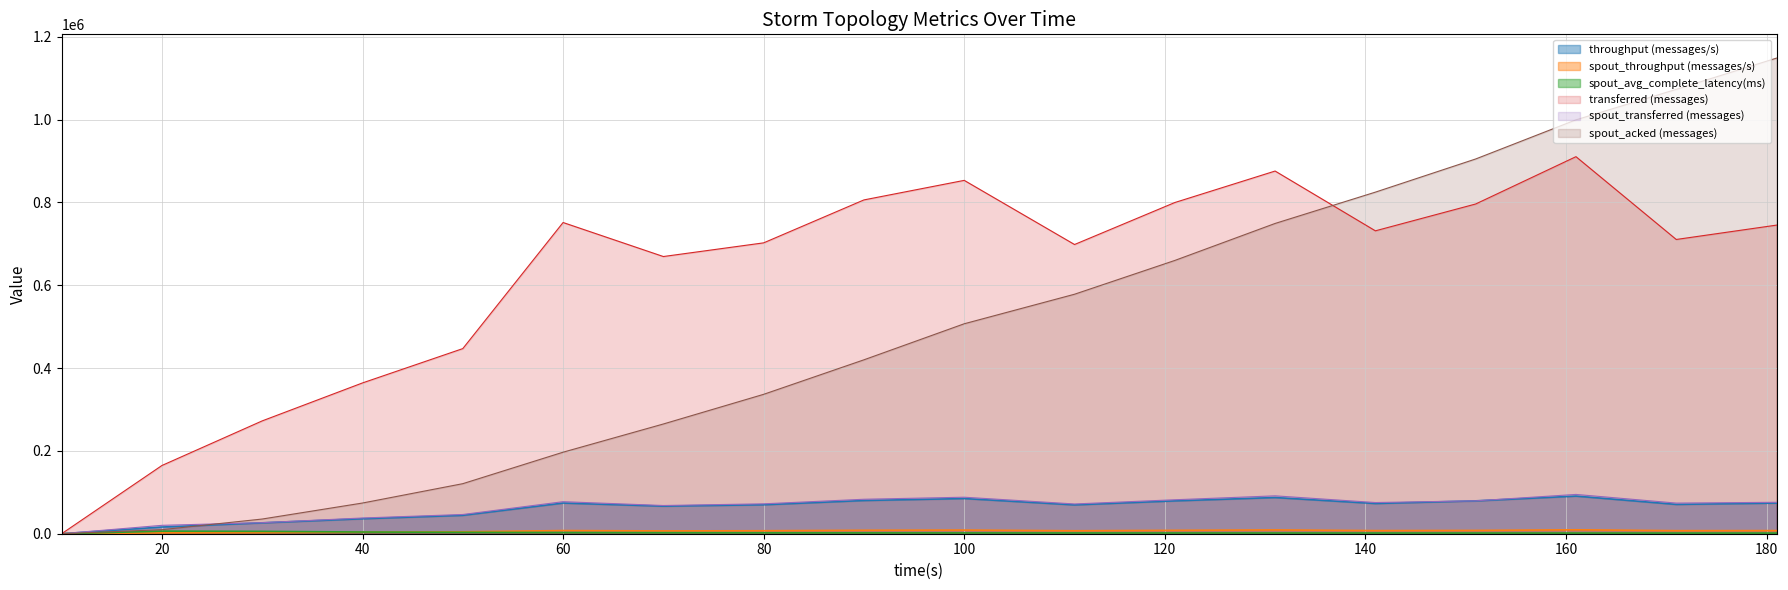

Reading right to left, transcribe all the data shown in this chart.

transferred (messages): 745080.0	710420.0	910340.0	796100.0	731300.0	875640.0	799620.0	698260.0	853120.0	805920.0	702260.0	669240.0	751360.0	446940.0	364080.0	272440.0	164760.0	0.0
throughput (messages/s): 74012.0	70815.0	90852.0	79356.0	72969.0	87354.0	79374.0	69658.0	84972.0	80246.0	69967.0	66610.0	74076.0	44449.0	36169.0	26322.0	16138.0	0.0
spout_transferred (messages): 75880.0	73940.0	94880.0	79420.0	75280.0	91440.0	82000.0	71840.0	88140.0	83220.0	72180.0	68120.0	77340.0	46420.0	37980.0	26660.0	20260.0	0.0
spout_acked (messages): 1148280.0	1072840.0	999220.0	904760.0	824700.0	749100.0	659780.0	578220.0	506900.0	419880.0	336560.0	264940.0	196820.0	120840.0	74120.0	35480.0	9780.0	0.0
spout_throughput (messages/s): 7537.0	7370.0	9469.0	7916.0	7511.0	9122.0	8139.0	7166.0	8778.0	8286.0	7191.0	6780.0	7624.0	4616.0	3773.0	2575.0	1984.0	0.0
spout_avg_complete_latency(ms): 1611.8	1636.4	1659.3	1707.7	1745.3	1789.0	1835.9	1895.4	1958.1	2067.2	2253.8	2488.8	2830.8	3431.7	4102.3	5688.1	6219.6	0.0